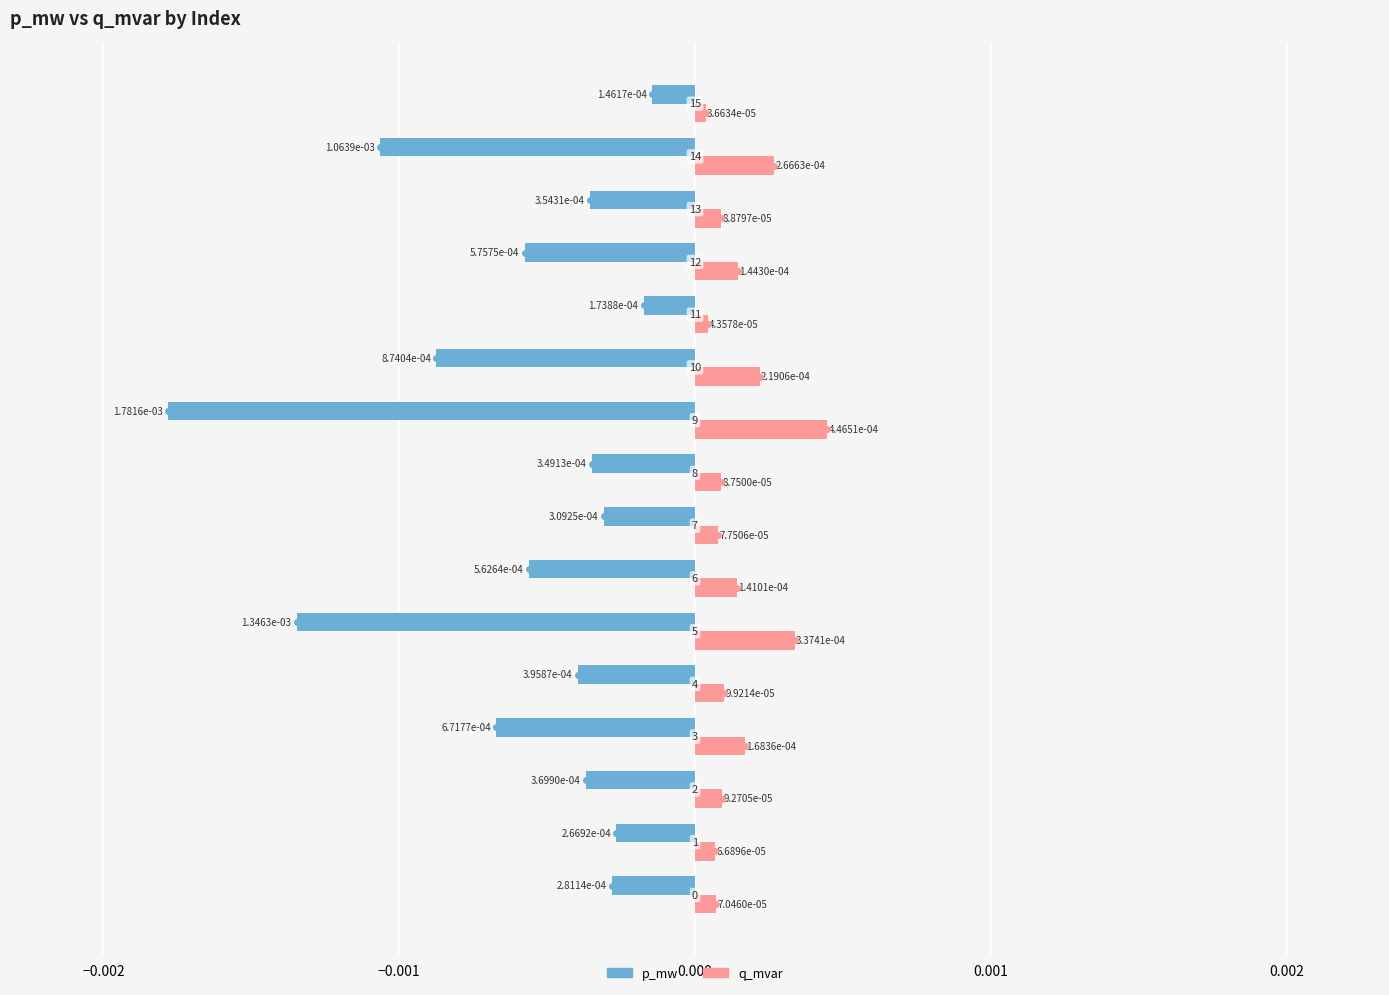

Rank the series by their average value, from highest to lowest.

q_mvar, p_mw